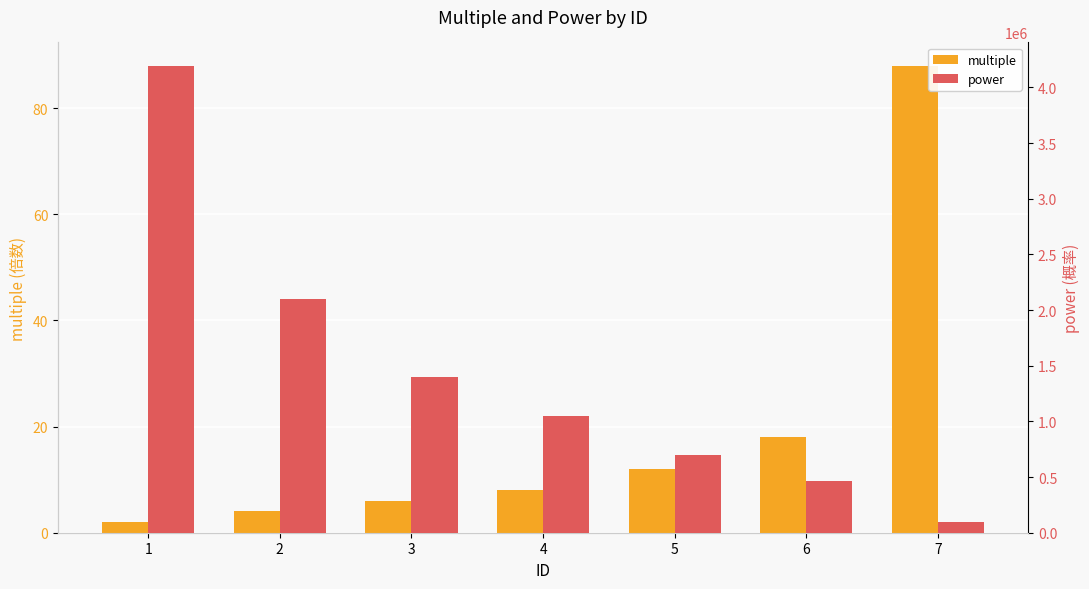

What is the lowest value of the power series?

95338